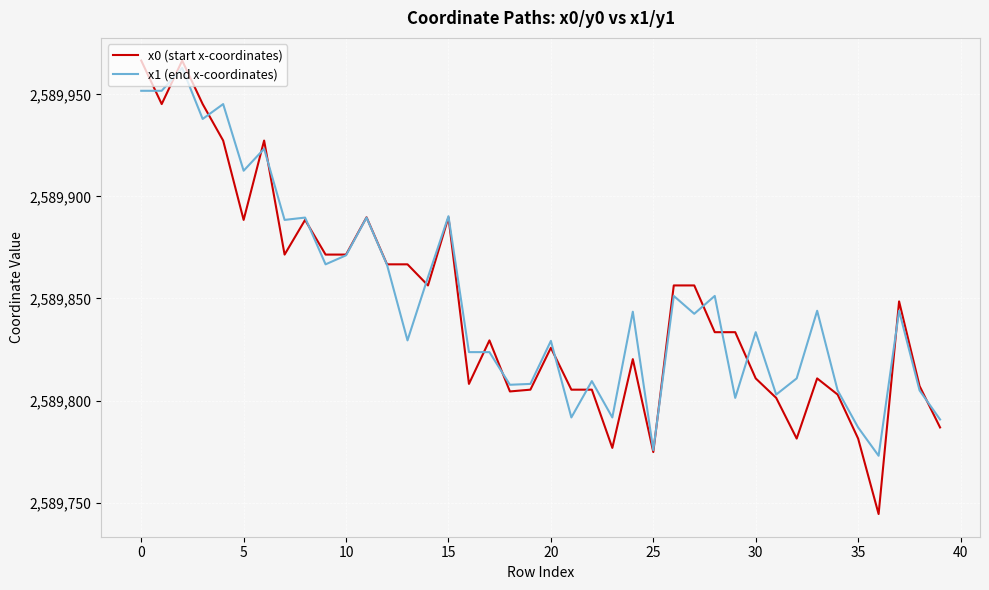

Which series has the widest spread of values?

x0 (start x-coordinates)